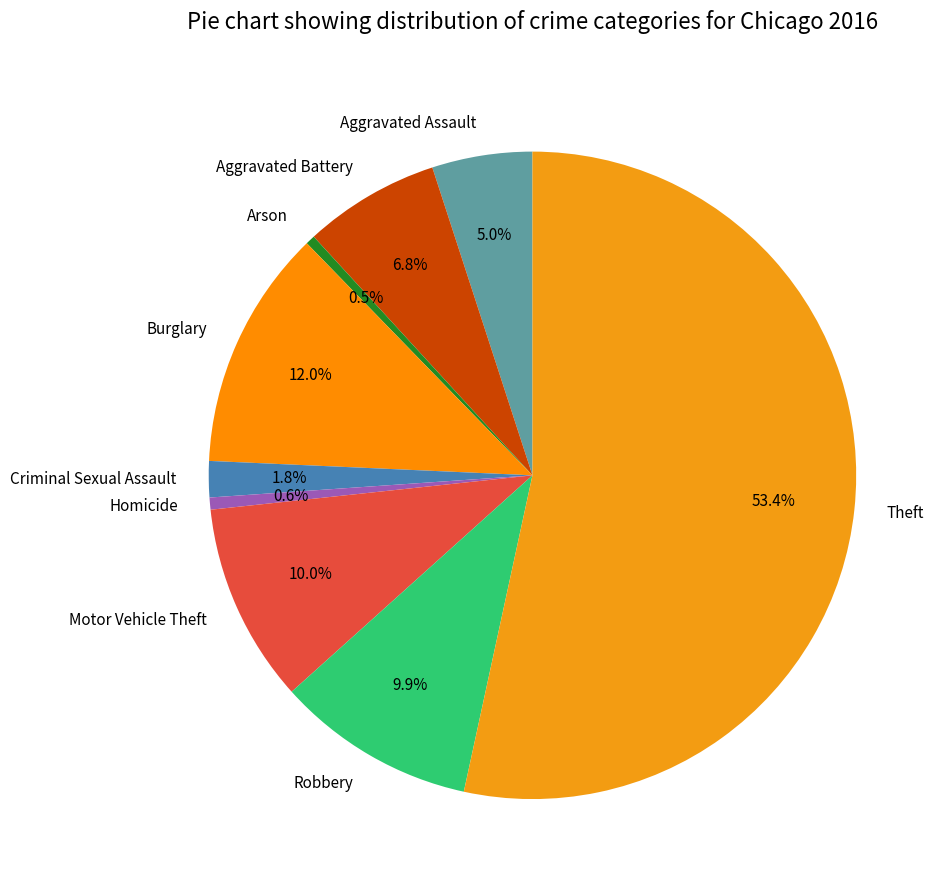

Which category has the biggest portion of the pie?

Theft